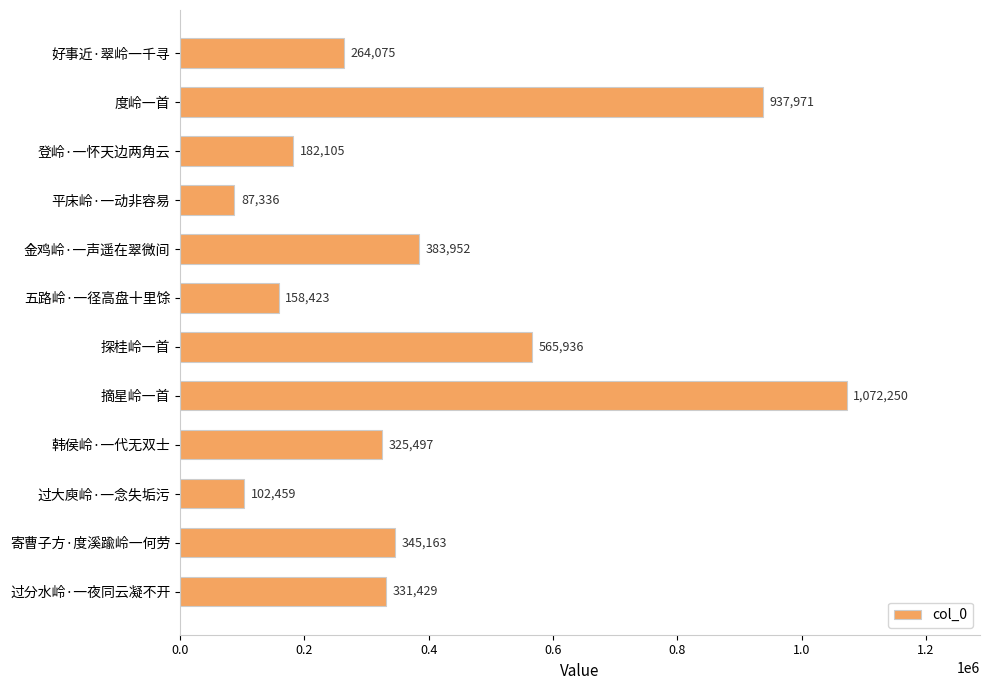

Rank the categories by value from highest to lowest.

摘星岭一首, 度岭一首, 探桂岭一首, 金鸡岭·一声遥在翠微间, 寄曹子方·度溪踰岭一何劳, 过分水岭·一夜同云凝不开, 韩侯岭·一代无双士, 好事近·翠岭一千寻, 登岭·一怀天边两角云, 五路岭·一径高盘十里馀, 过大庾岭·一念失垢污, 平床岭·一动非容易